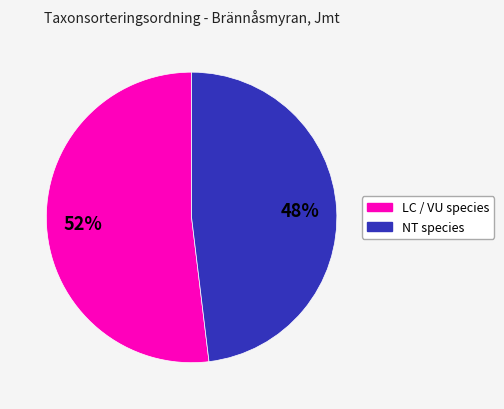

Is there a majority slice in this chart?

Yes